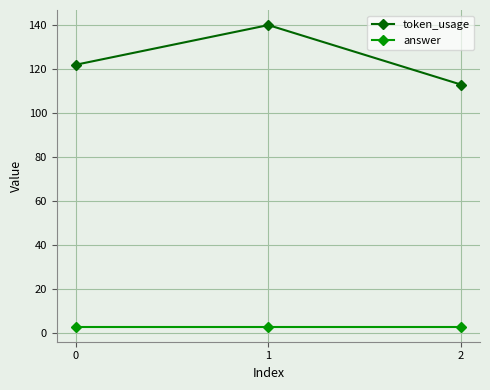

What is the difference between the token_usage values at 0 and 2?

9